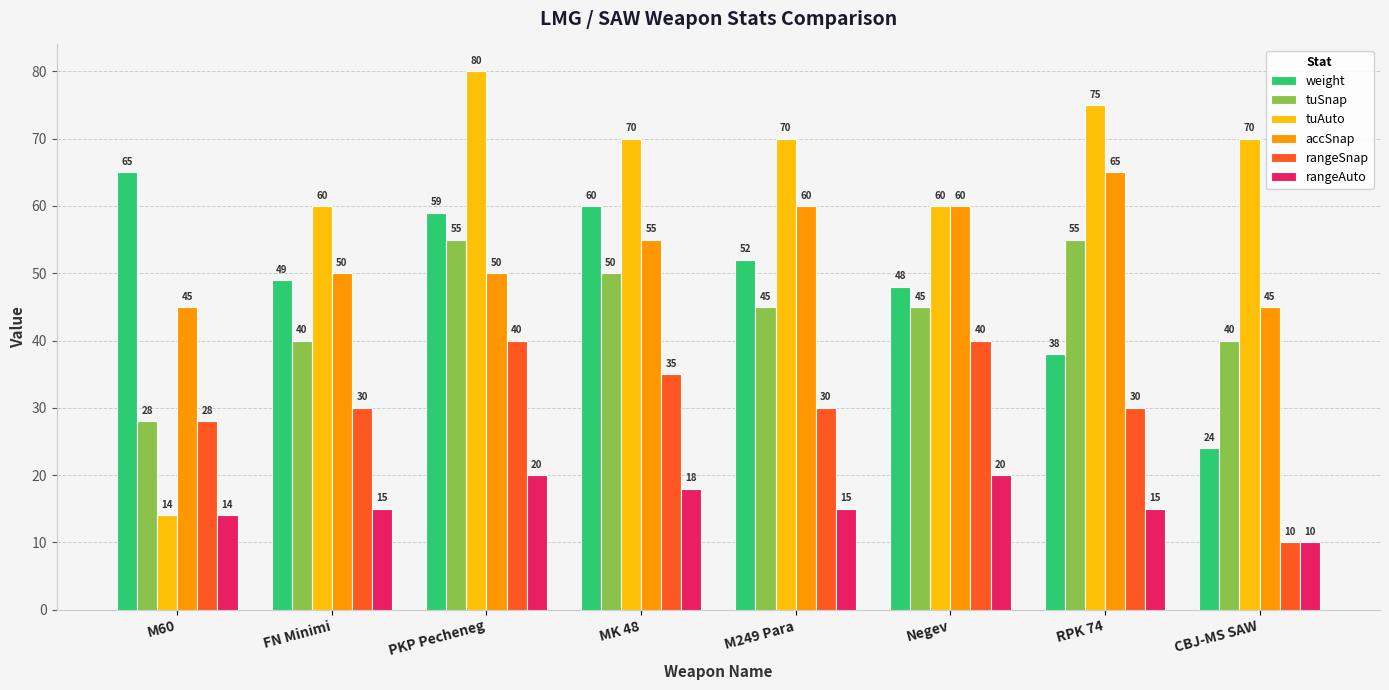

What is the lowest value of the tuAuto series?

14